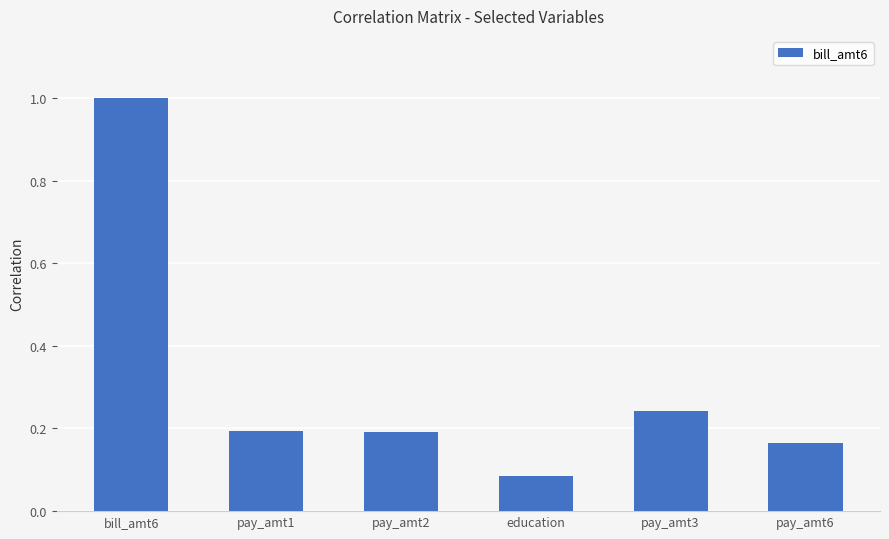

What is the difference between the maximum and minimum values?

0.9